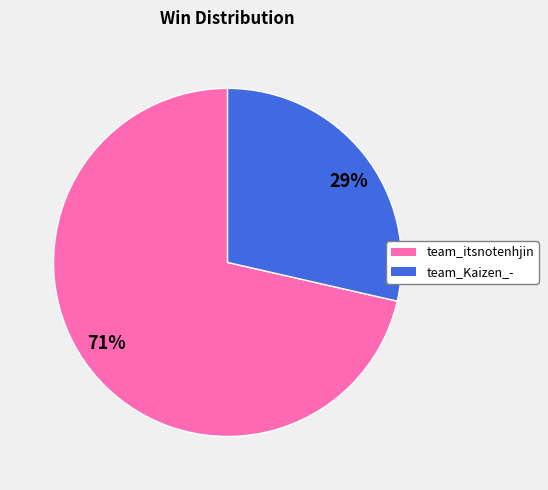

Which slice represents more than half of the pie?

71%